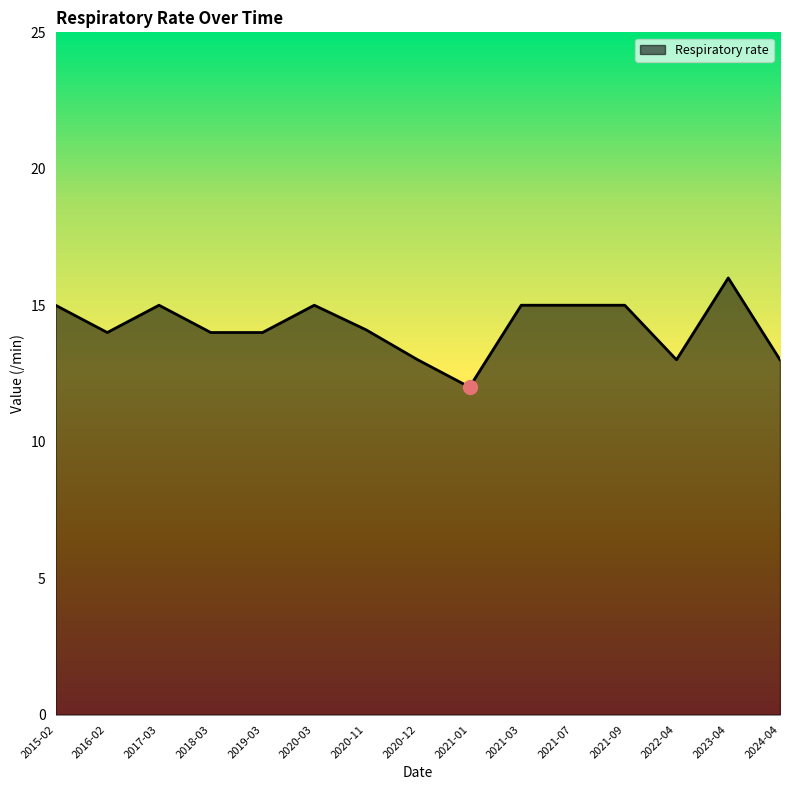

What is the difference between the maximum and second lowest values?

3.0